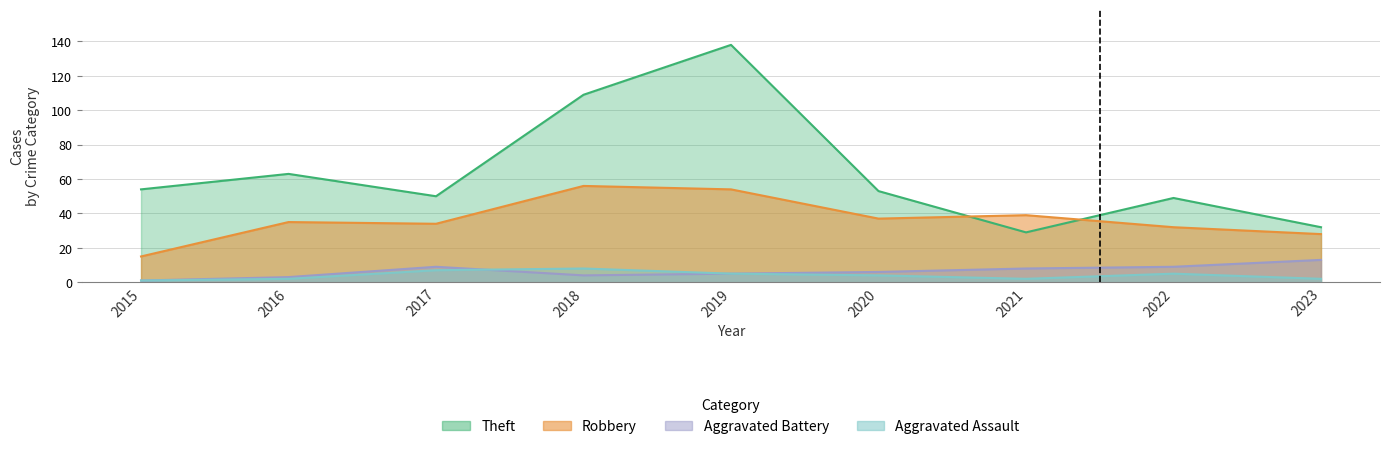

At how many categories does at least one series exceed 116?

1